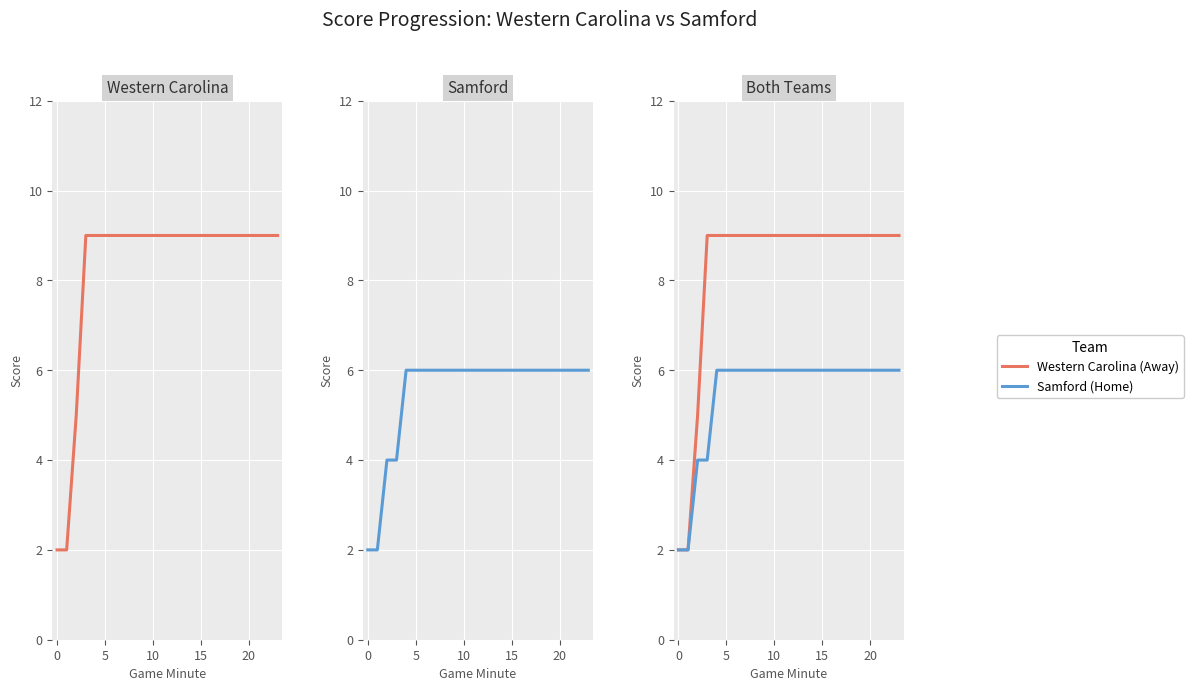

What is the difference between the Samford (Home) values at 0 and 22?

4